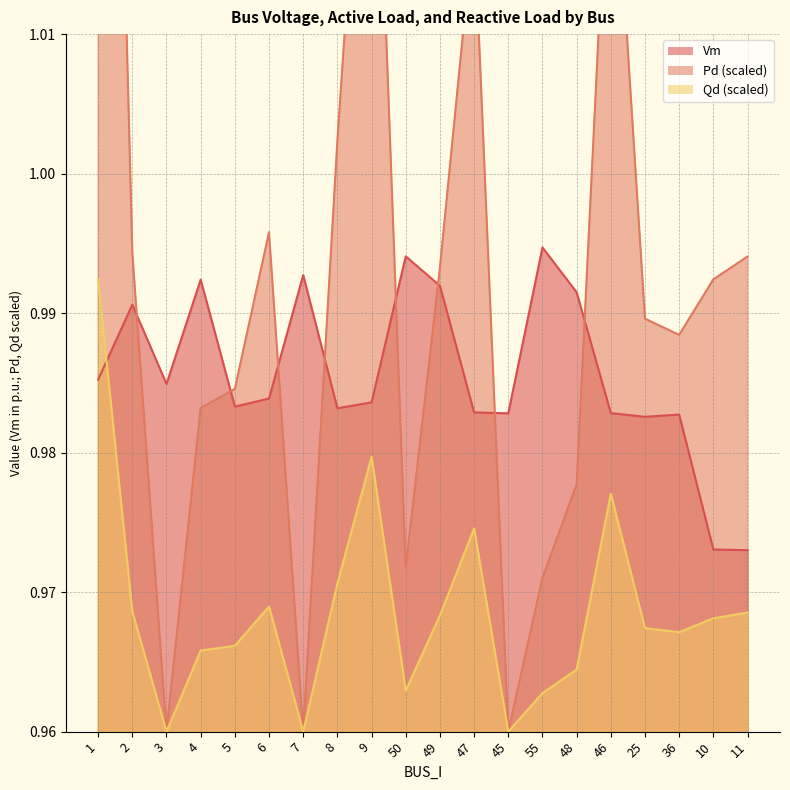

The value of Pd at 2 is 0.5. True or false?

False